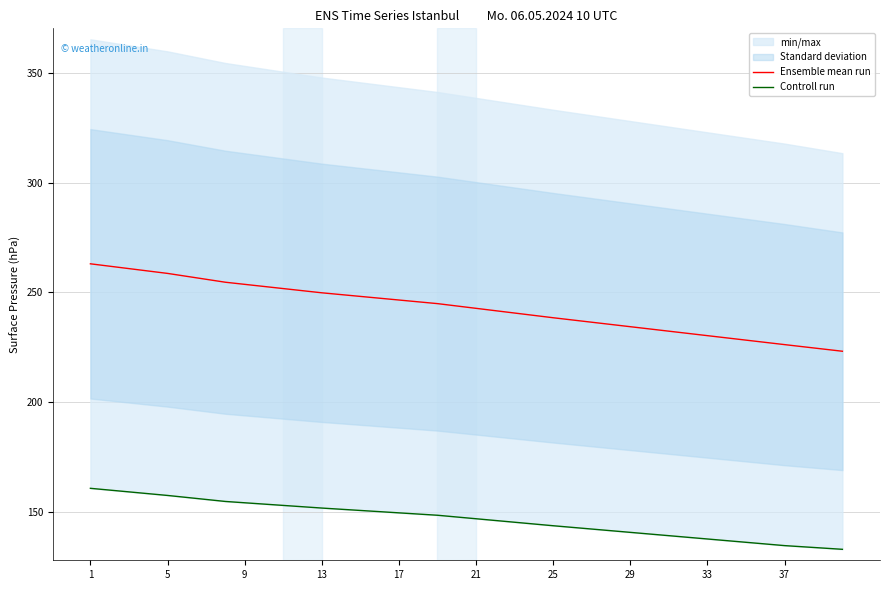

How many categories are shown in the chart?

40